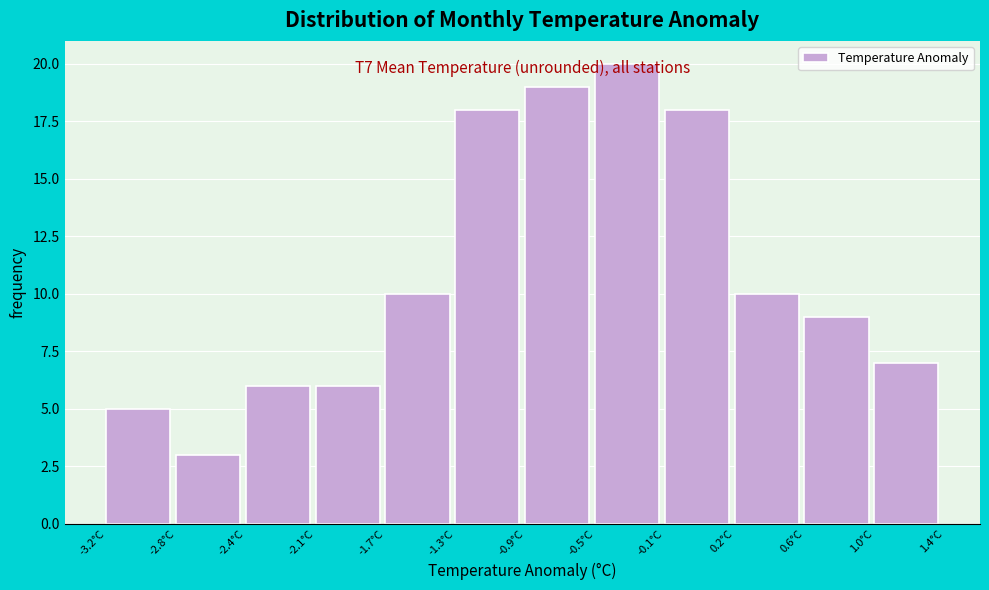

Which range on the x-axis has the tallest bar?

-0.50 to -0.15